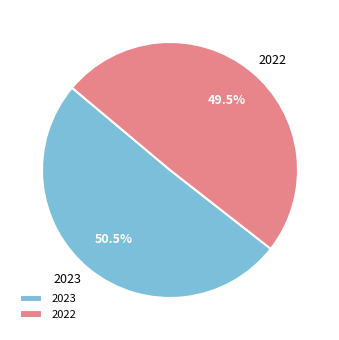

Rank the categories by value from lowest to highest.

2022, 2023